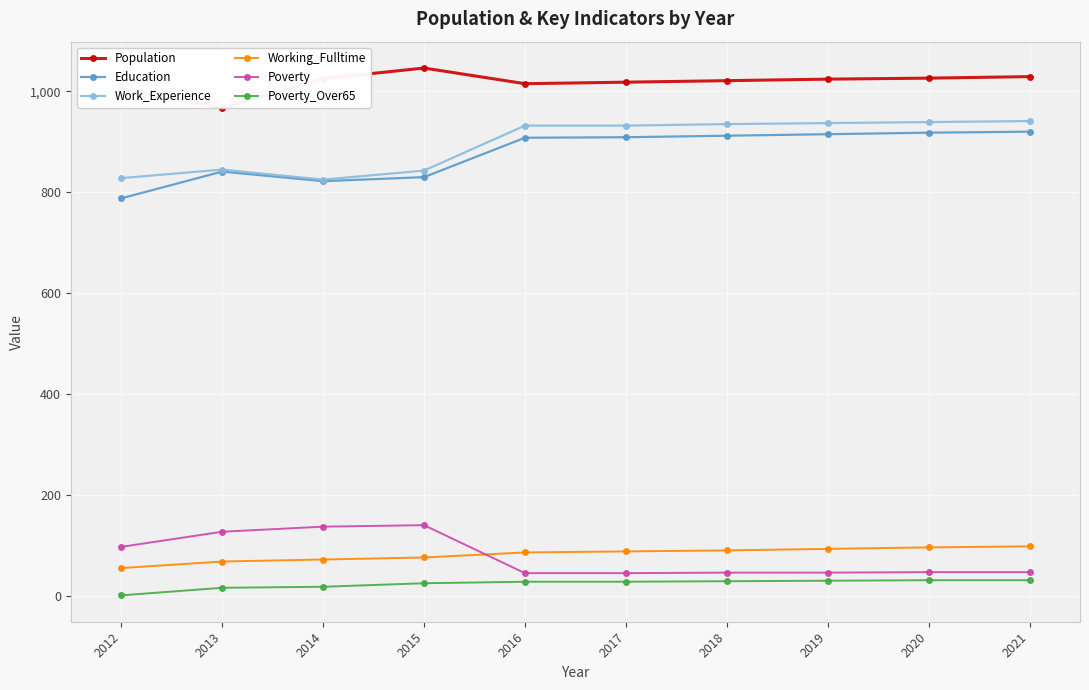

What is the difference between the second highest and second lowest values in the Poverty series?

92